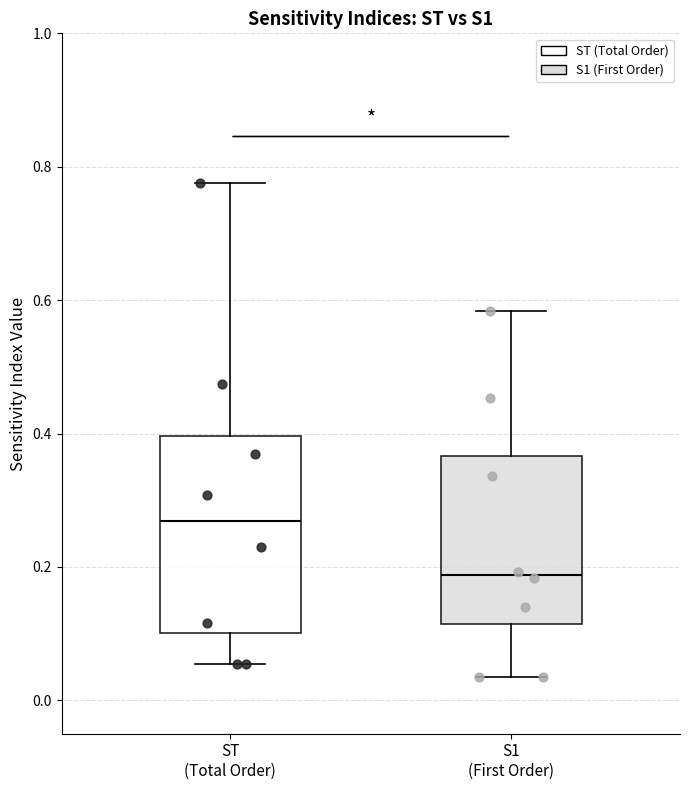

Reading left to right, read every box against the y-axis: the position of its median line, the range the box covers, and the ends of its whiskers. The values are not printed on the chart, so give them approximately, as read against the axis.

ST (Total Order): median 0.26, box 0.10 to 0.40, whiskers 0.06 to 0.78
S1 (First Order): median 0.18, box 0.12 to 0.36, whiskers 0.04 to 0.58